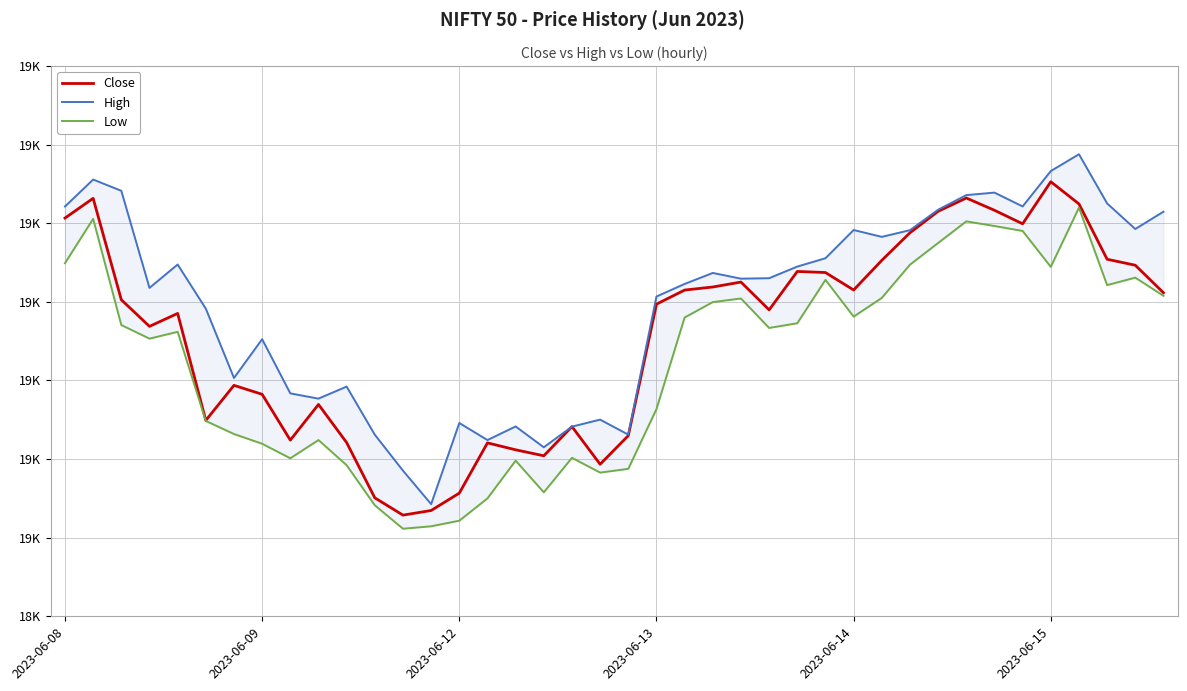

Reading right to left, transcribe all the data shown in this chart.

Close: 18705.8	18723.3	18727.1	18762.3	18776.4	18749.7	18758.2	18766.1	18757.6	18743.9	18726.4	18707.6	18718.7	18719.3	18694.9	18712.6	18709.4	18707.5	18698.6	18614.9	18596.7	18620.7	18602.1	18605.9	18610.3	18578.3	18567.3	18564.3	18575.3	18610.5	18634.8	18612.1	18641.2	18646.9	18624.6	18692.7	18684.4	18701.3	18765.8	18753.3
High: 18757.3	18746.3	18762.6	18793.9	18783.2	18760.7	18769.5	18767.9	18758.6	18745.6	18741.3	18745.7	18727.8	18722.4	18715.1	18714.8	18718.4	18711.4	18703.4	18615.6	18625.1	18620.7	18607.5	18620.8	18612.1	18622.9	18571.3	18592.7	18615.5	18646.1	18638.4	18641.8	18676.2	18651.6	18695.7	18723.8	18708.9	18770.7	18777.8	18760.7
Low: 18703.8	18715.4	18710.7	18759.9	18722.2	18745.1	18748.2	18751.2	18737.4	18723.7	18702.5	18690.6	18714.0	18686.4	18683.4	18702.2	18699.8	18690.1	18631.8	18593.8	18591.4	18600.8	18578.8	18599.0	18575.0	18560.8	18557.2	18555.7	18570.6	18596.1	18612.1	18600.5	18609.8	18615.9	18624.2	18680.9	18676.6	18685.2	18752.8	18724.6